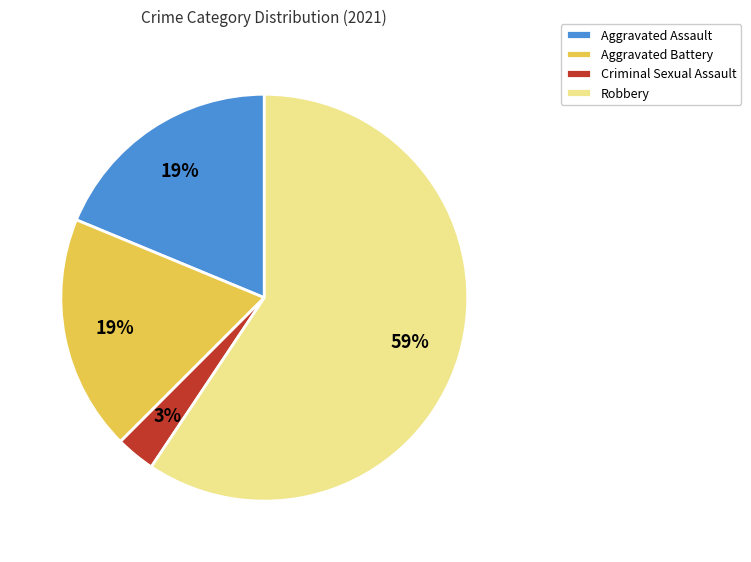

To the nearest percent, what is the difference between the largest and smallest slice percentages?

56%